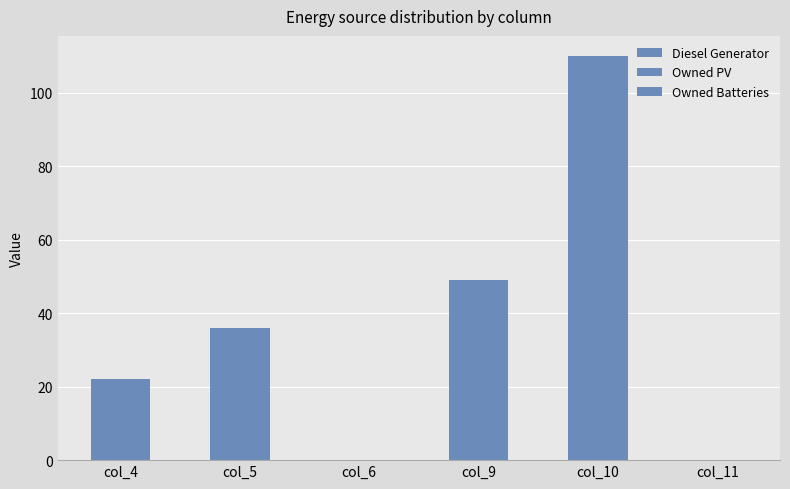

Reading left to right, extract all data points from this chart.

Diesel Generator: 22	36	0	49	110	0
Owned PV: 0	0	0	0	0	0
Owned Batteries: 0	0	0	0	0	0